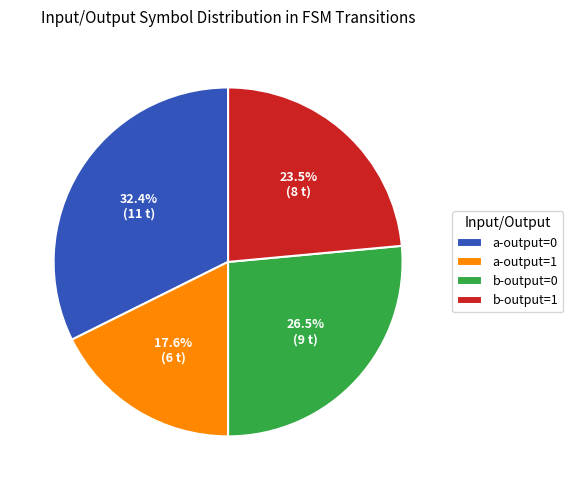

Which slice is the largest?

a-output=0